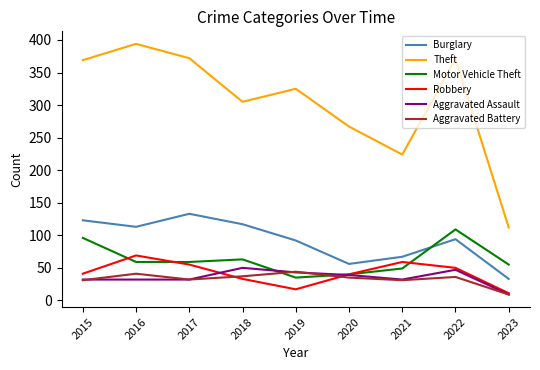

The value of Motor Vehicle Theft at 2017 is 87. True or false?

False